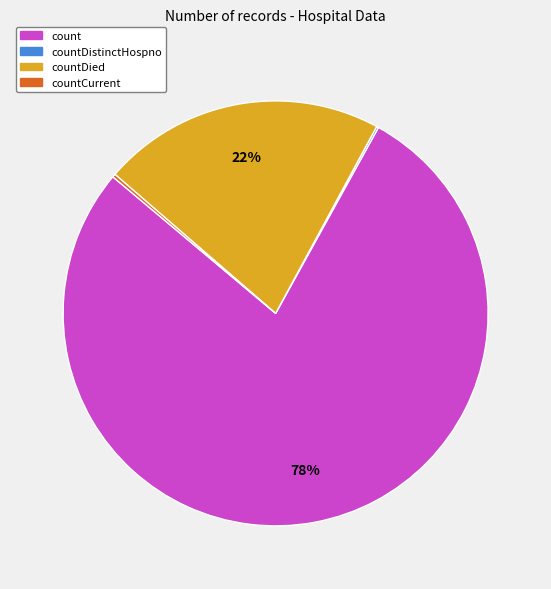

To the nearest percent, what is the difference between the largest and smallest slice percentages?

78%